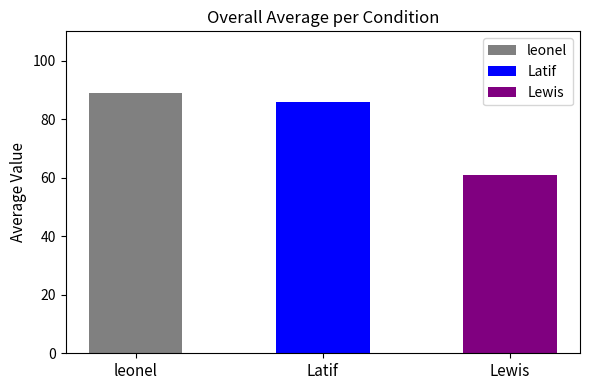

Approximately how many times larger is the value at leonel compared to Lewis?

1.5